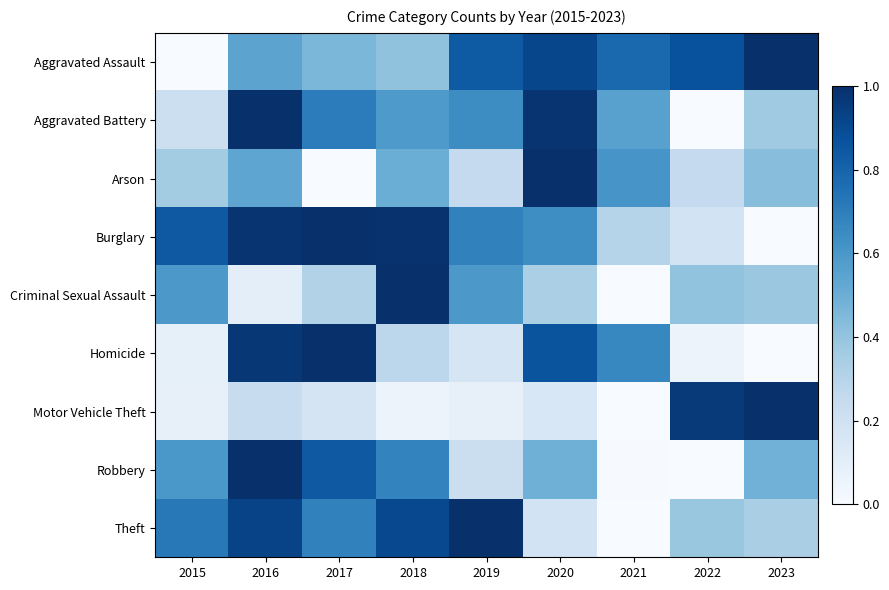

How many distinct data groups are displayed?

9